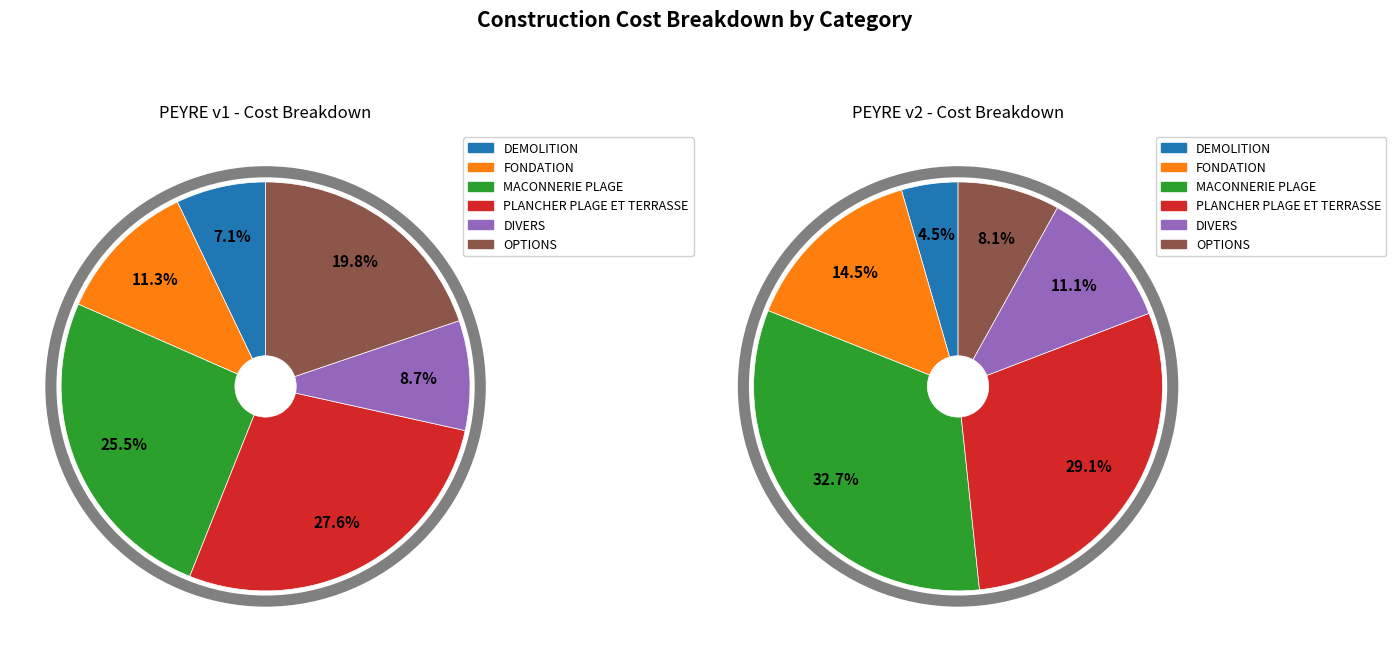

To the nearest percent, what percentage of the pie is DEMOLITION?

4%